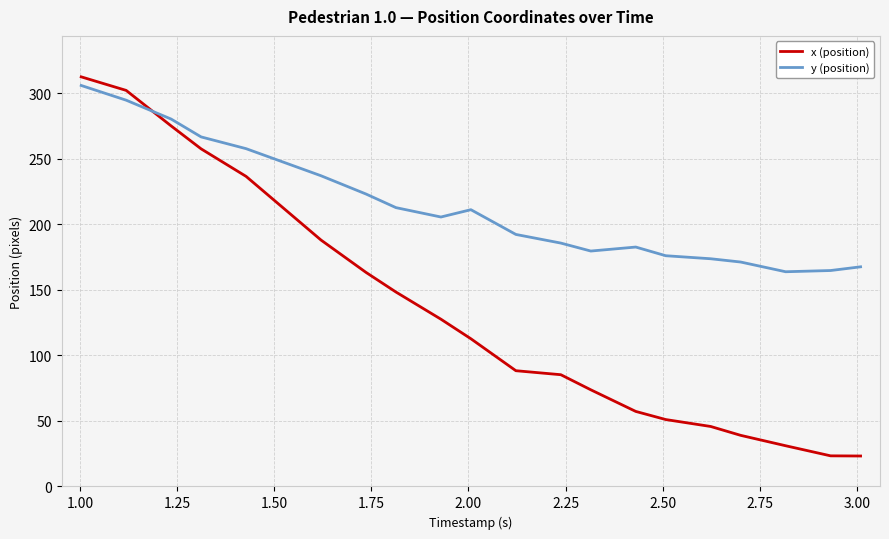

What is the highest value of the y (position) series?

305.8